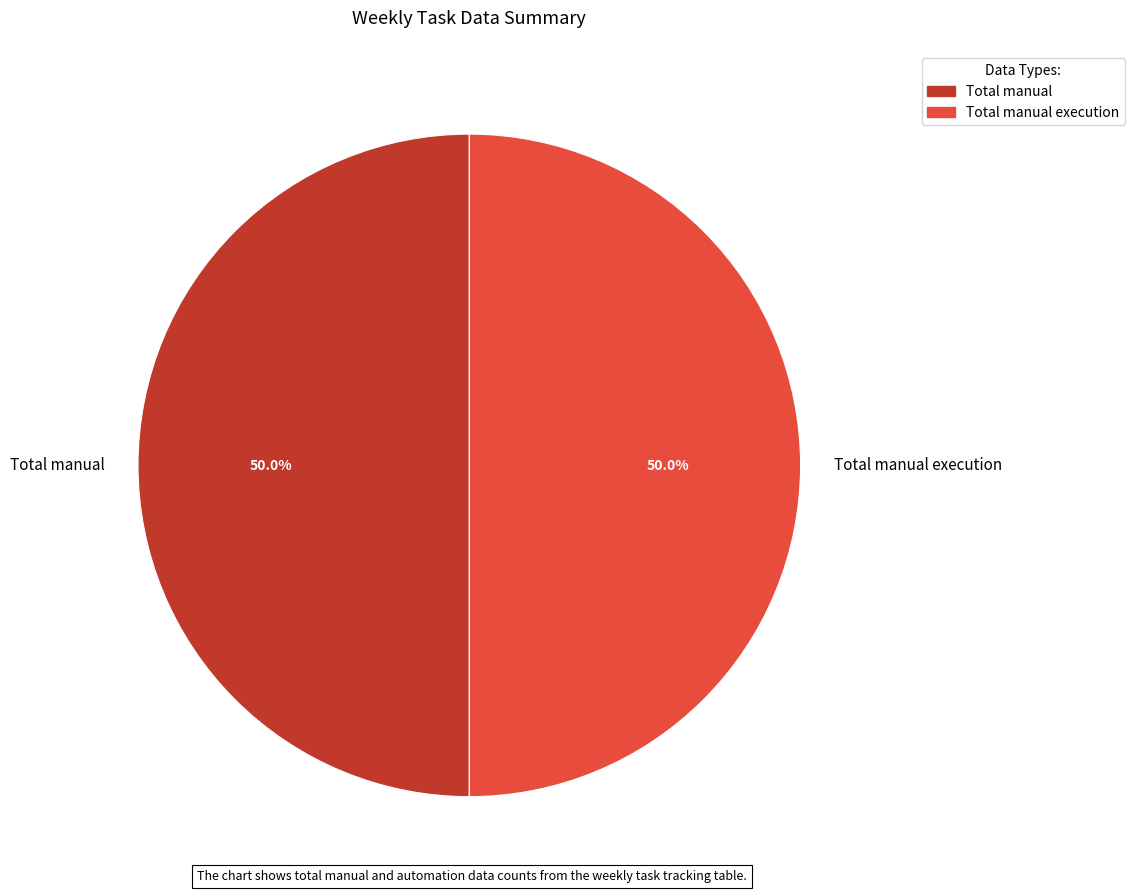

What is the ratio of the value at Total manual to the value at Total manual execution?

1.0